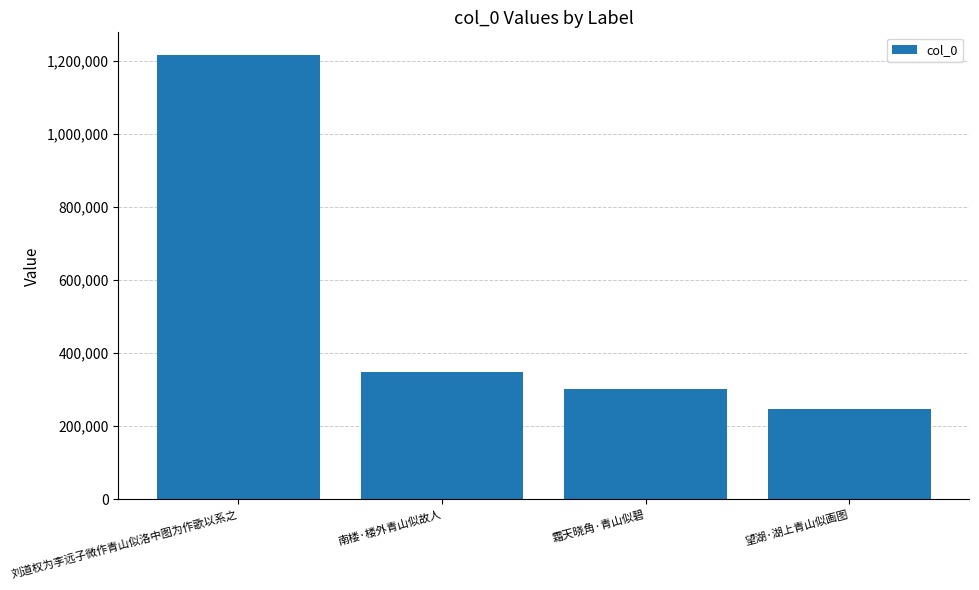

How many bars are there in total?

4